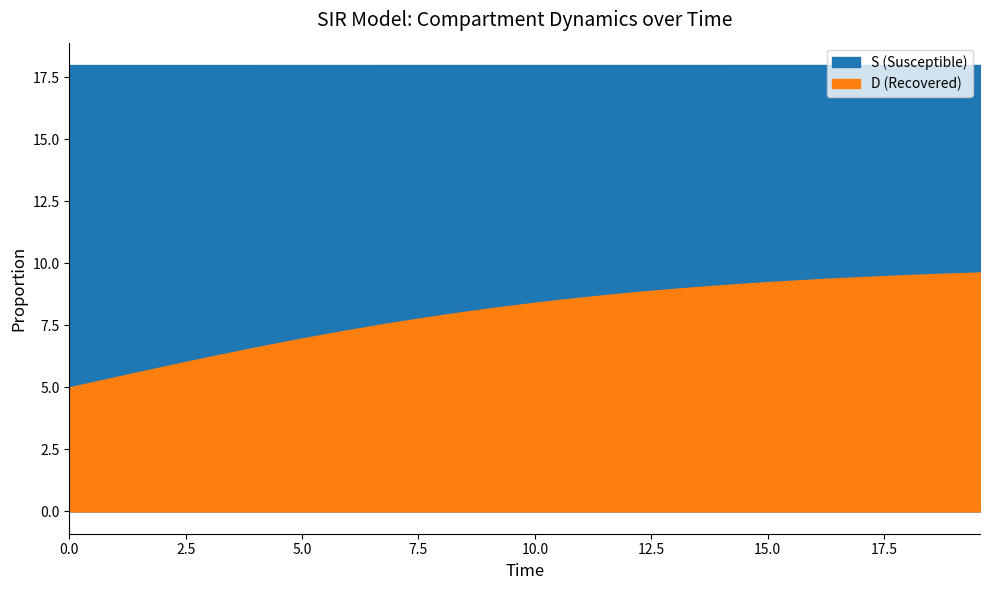

What is the sum of all S values?

40.0